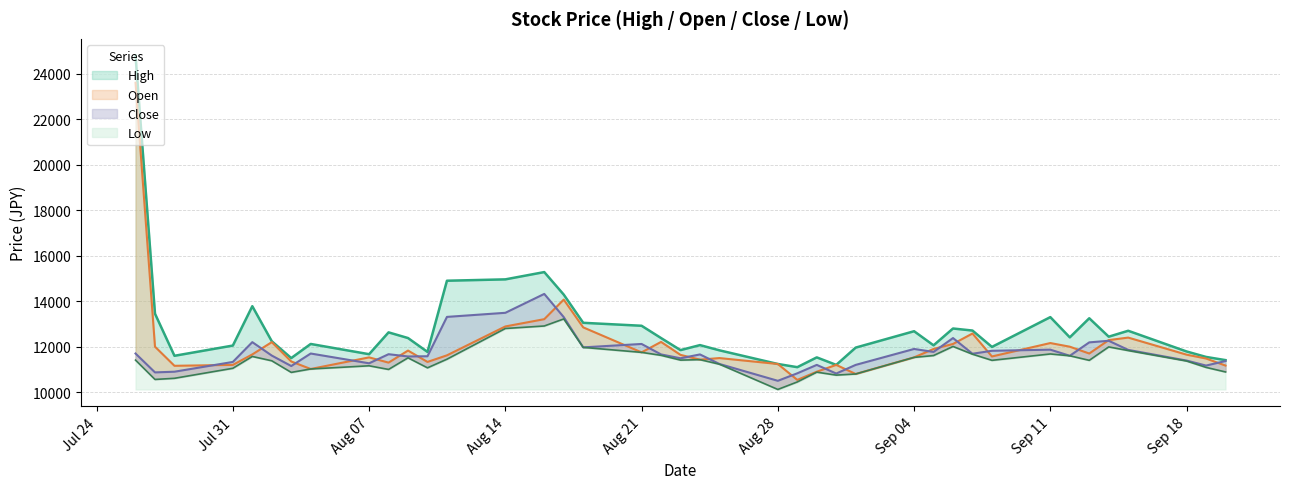

True or false: High and Close intersect in this chart.

False